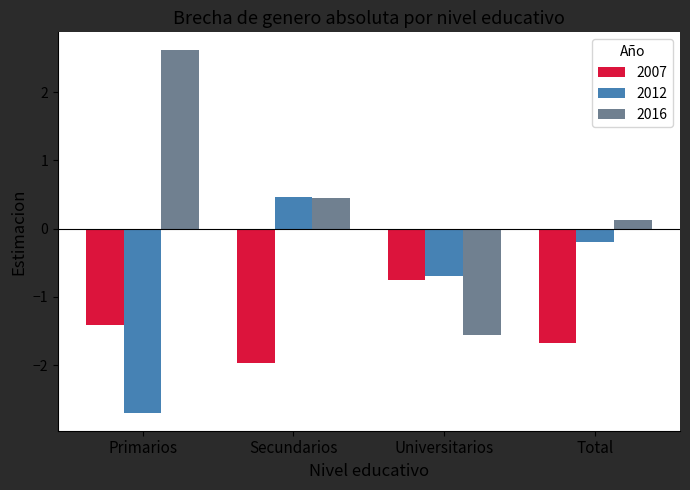

The 2007 series shows -0.3 at Primarios. True or false?

False